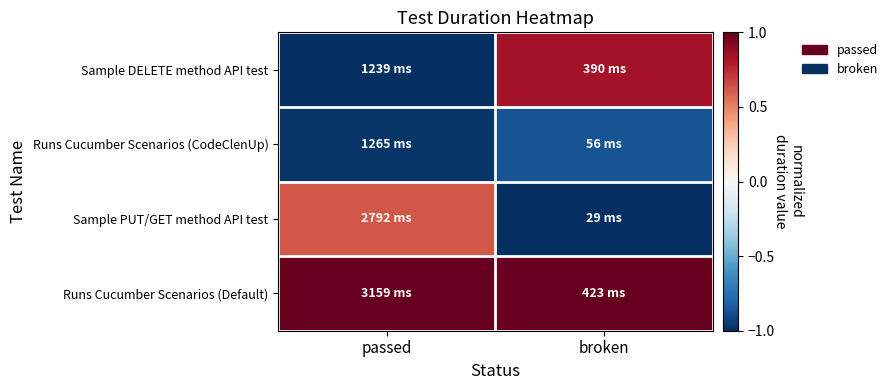

At which category is the sum across all series the highest?

broken